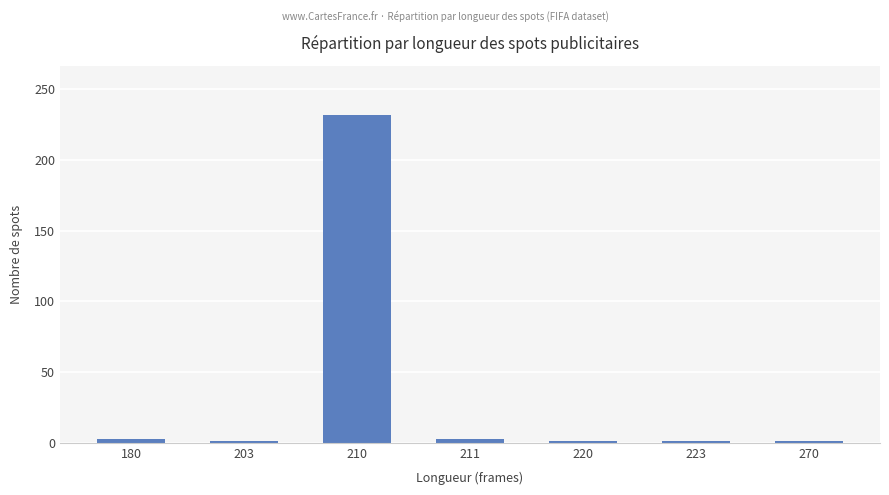

What is the sum of the values at 270 and 210?

233